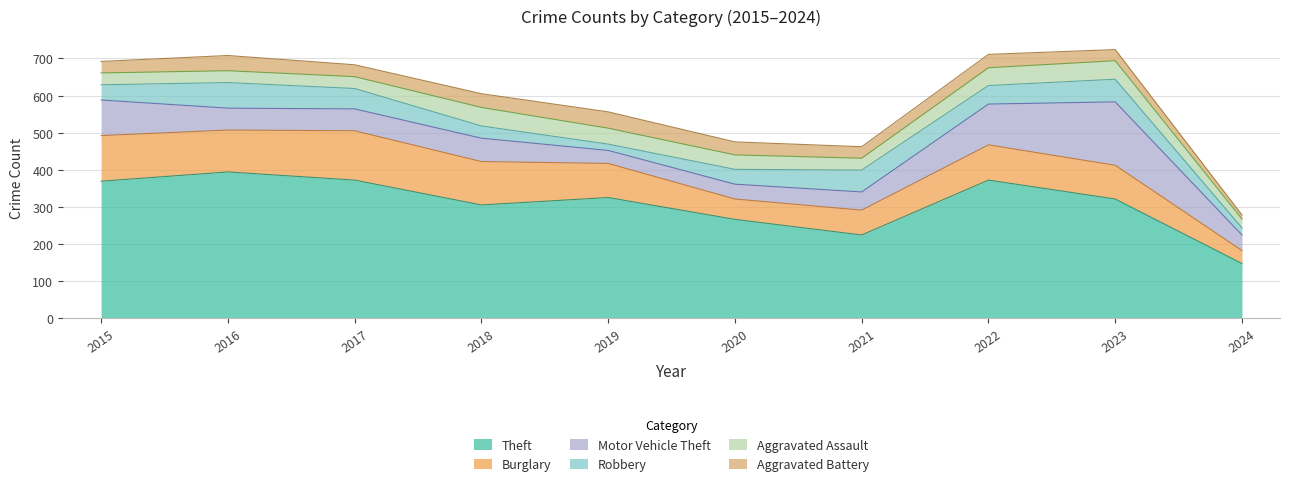

In Motor Vehicle Theft, how many points are higher than both neighbors (excluding endpoints)?

2